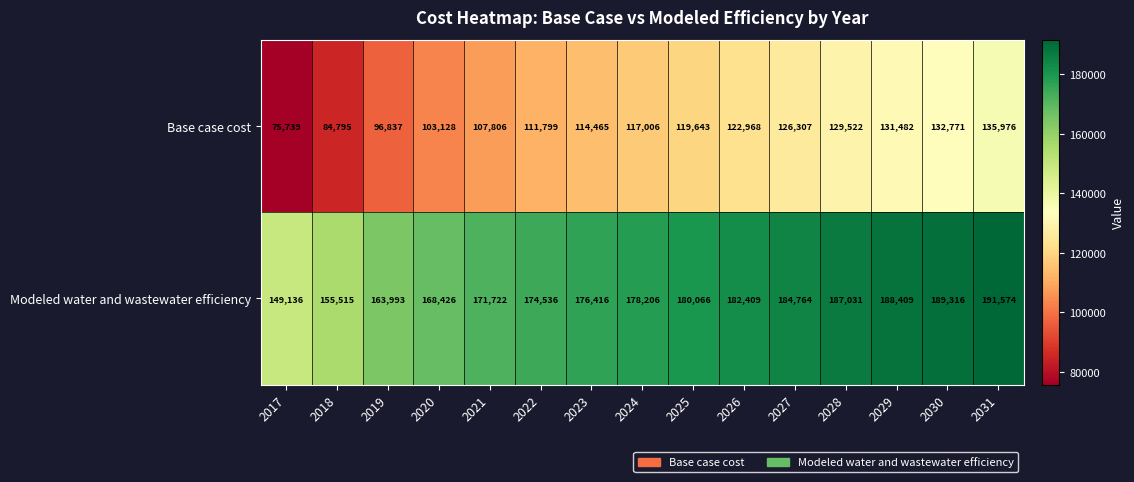

Reading left to right, transcribe all the data shown in this chart.

Base case cost: 2017=75739	2018=84795	2019=96837	2020=103128	2021=107806	2022=111799	2023=114465	2024=117006	2025=119643	2026=122968	2027=126307	2028=129522	2029=131482	2030=132771	2031=135976
Modeled water and wastewater efficiency: 2017=149136	2018=155515	2019=163993	2020=168426	2021=171722	2022=174536	2023=176416	2024=178206	2025=180066	2026=182409	2027=184764	2028=187031	2029=188409	2030=189316	2031=191574